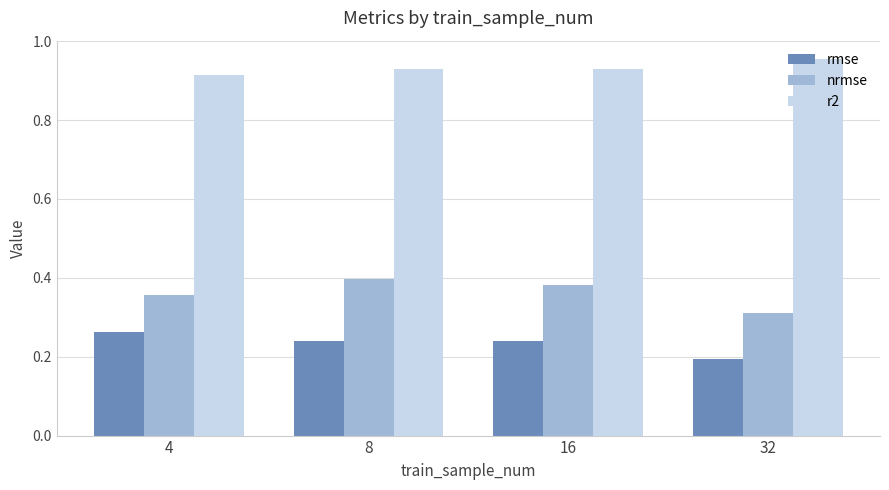

At which label does r2 reach its peak?

32